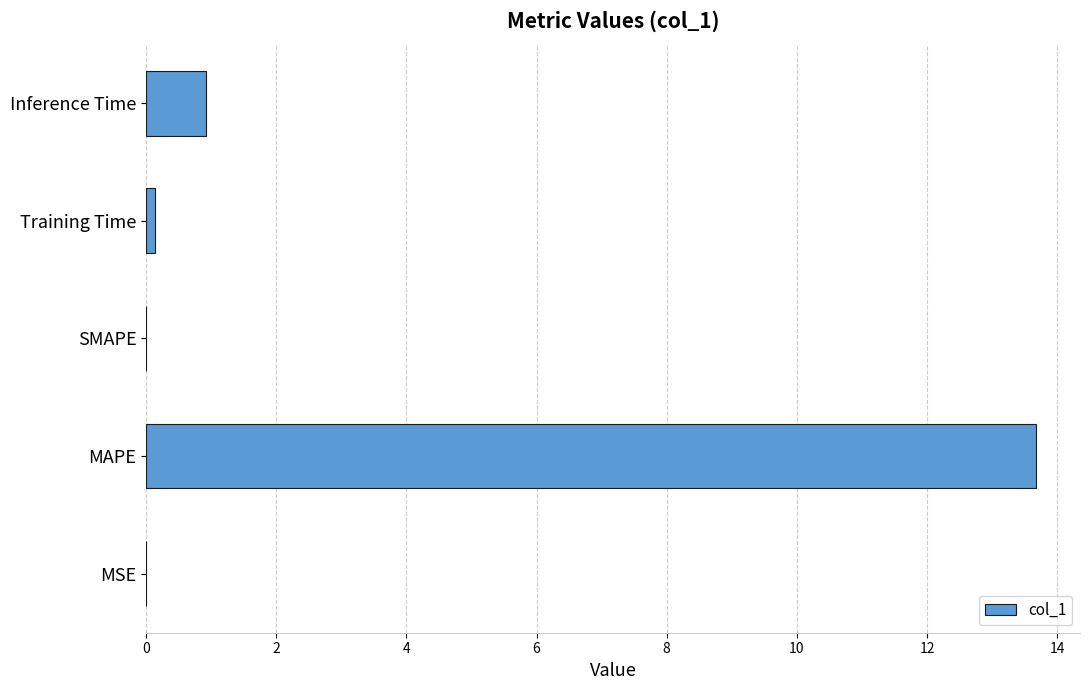

At which label is the value closest to 6?

Inference Time